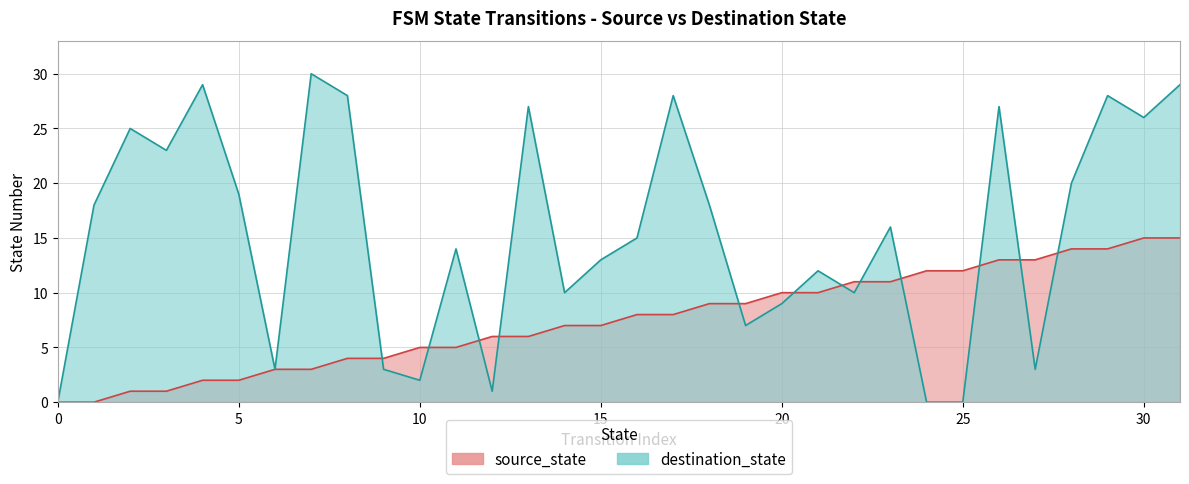

Between which two adjacent categories do destination_state and source_state first intersect?

8 and 9